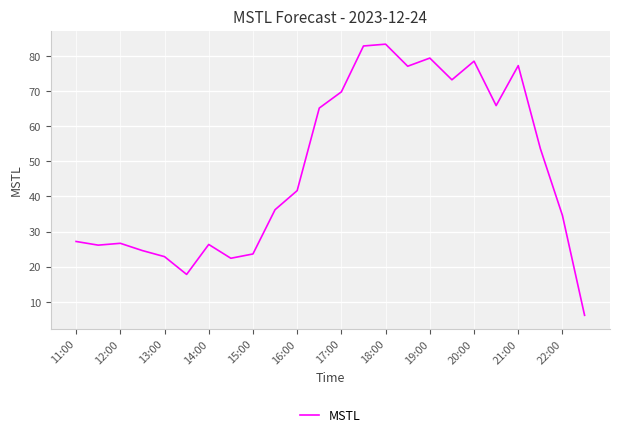

What is the smallest value displayed?

6.2